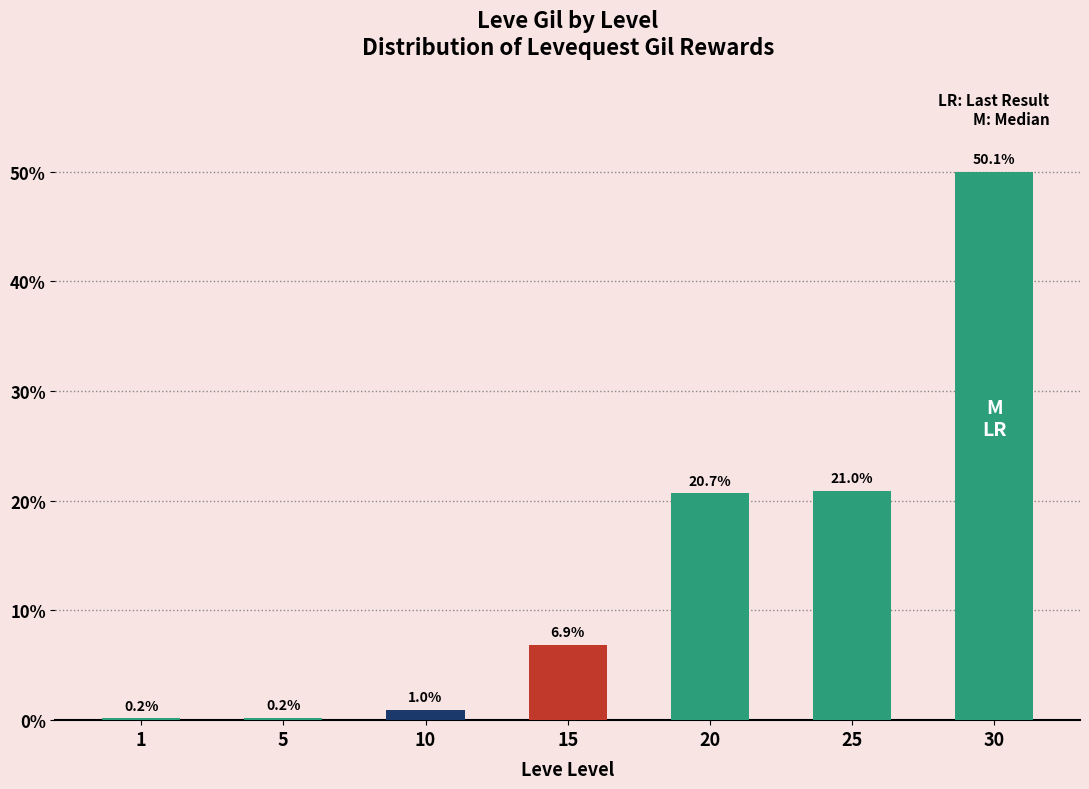

What is the difference between the values at 20 and 25?

0.2